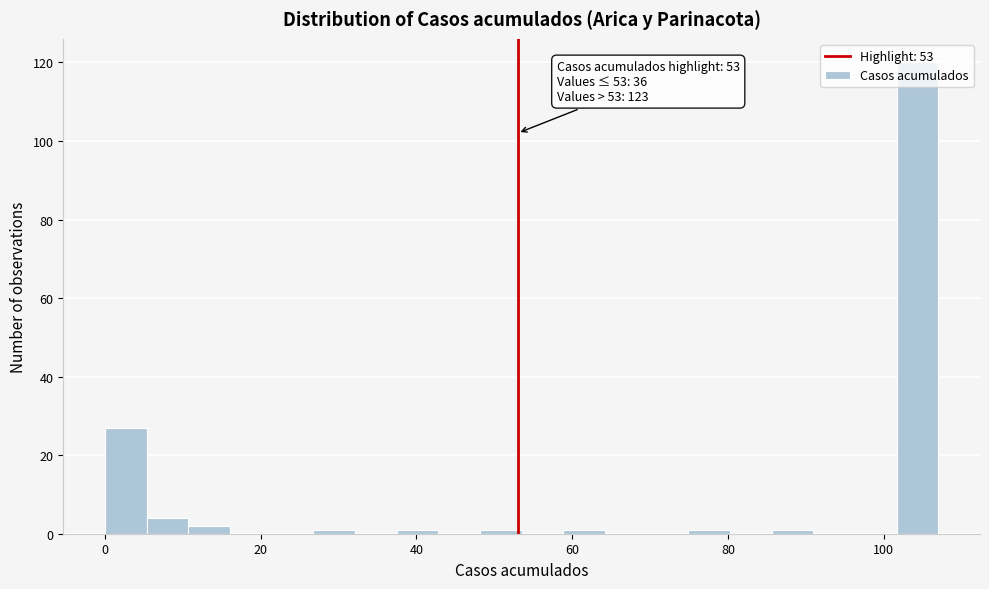

Read against the x-axis, roughly where is the centre of the tallest bar?

104